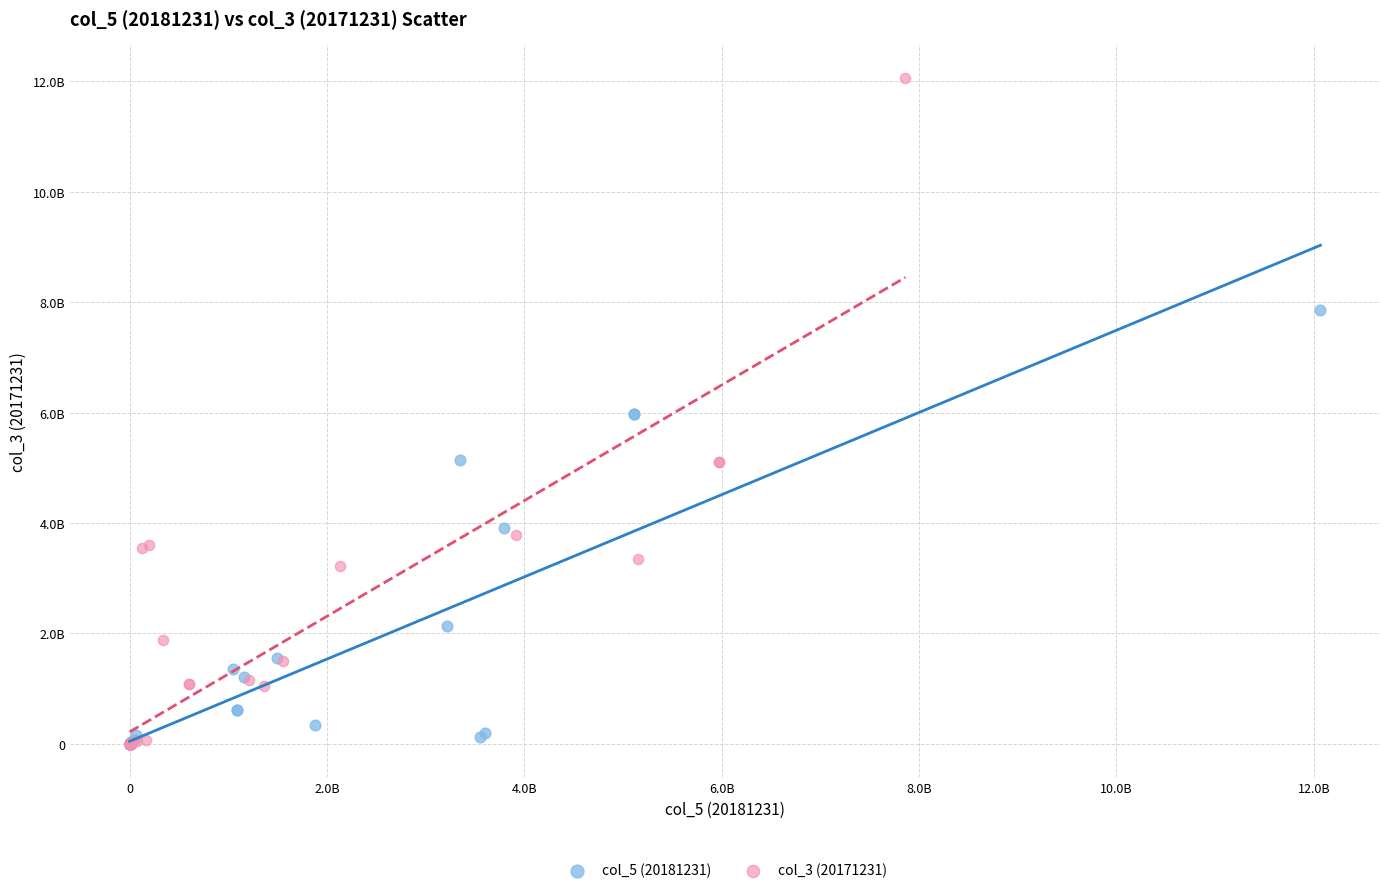

Which series has the largest Y range (max minus min)?

col_3 (20171231)